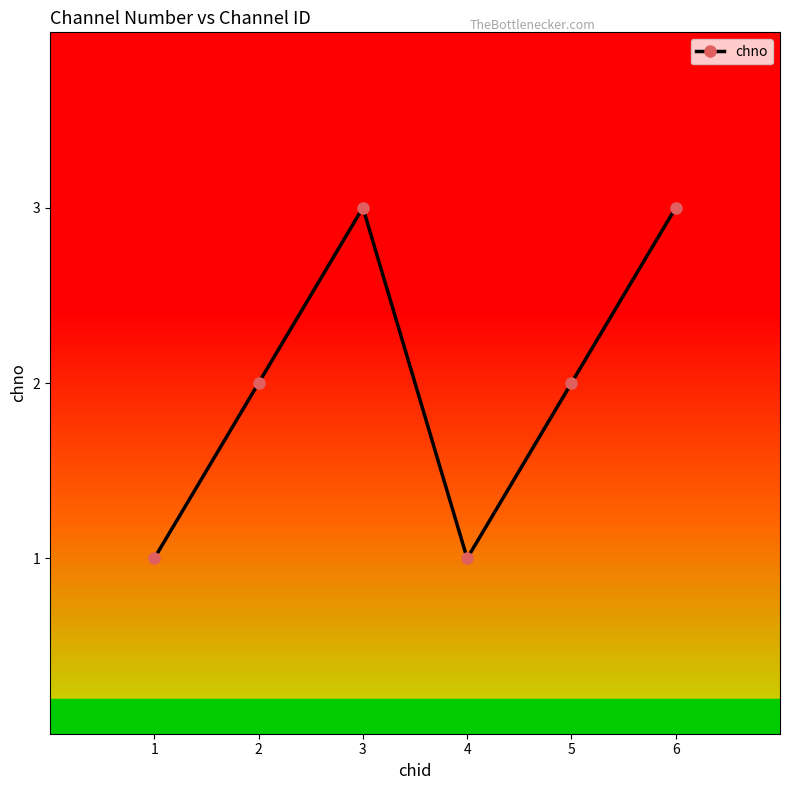

What is the average value?

2